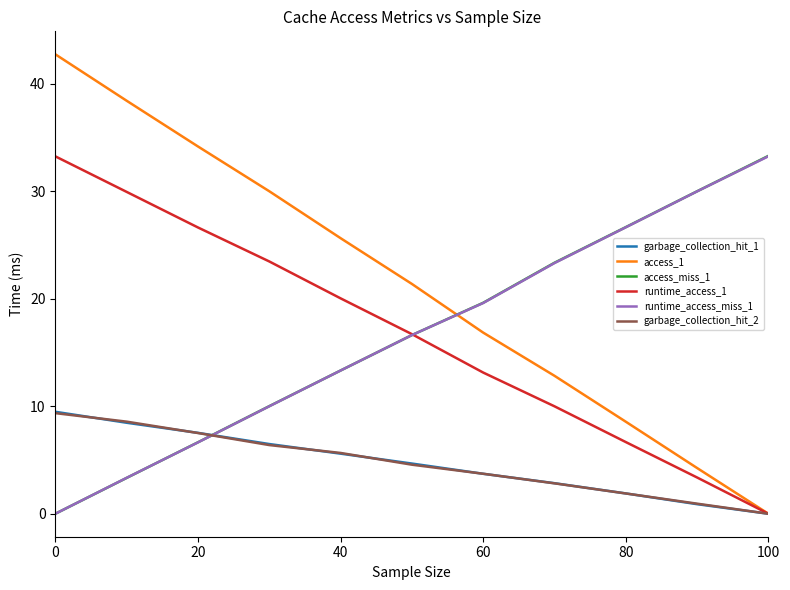

What is the maximum value for runtime_access_miss_1?

33.3